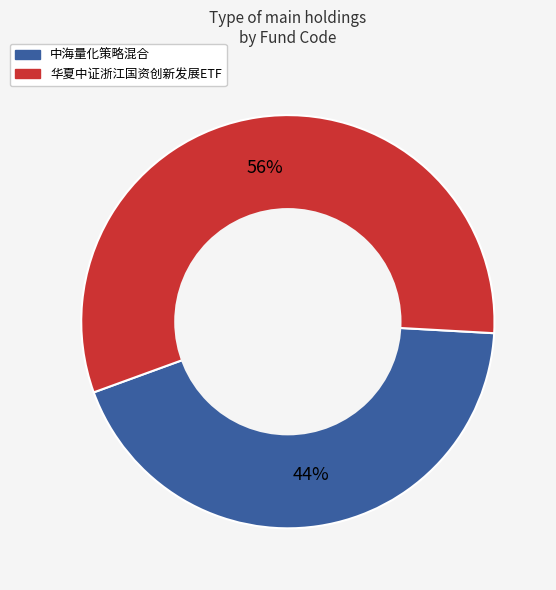

Is the sum of 中海量化策略混合 and 华夏中证浙江国资创新发展ETF greater than half?

Yes